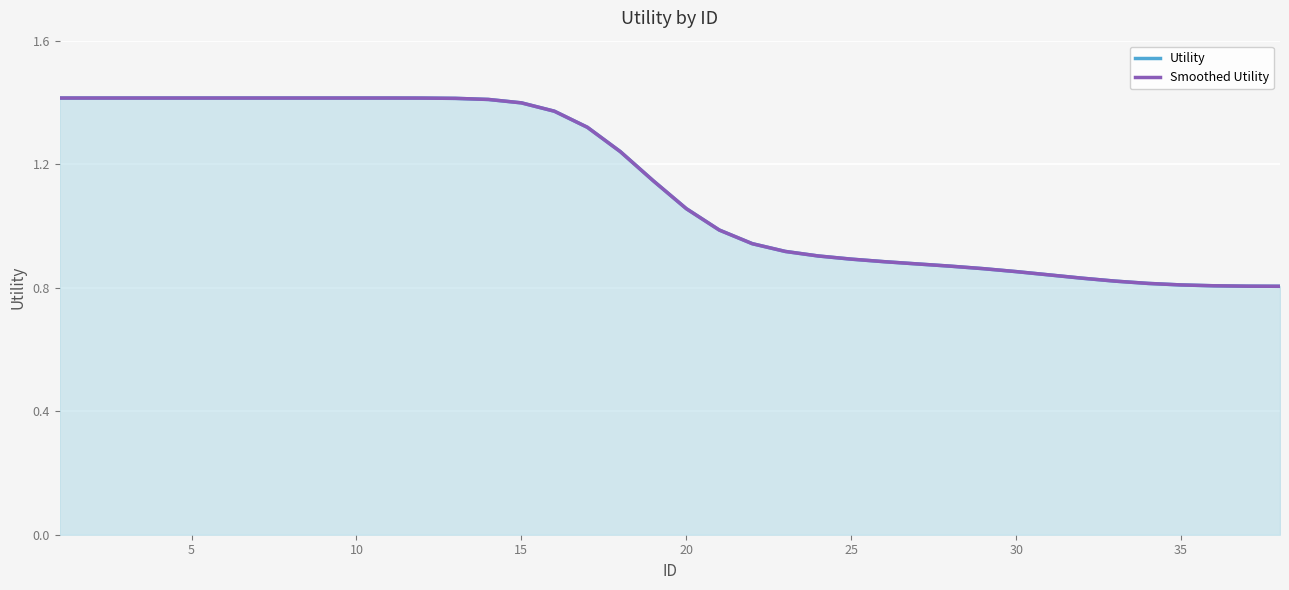

True or false: Smoothed Utility has a value of 2.5 at 10.

False